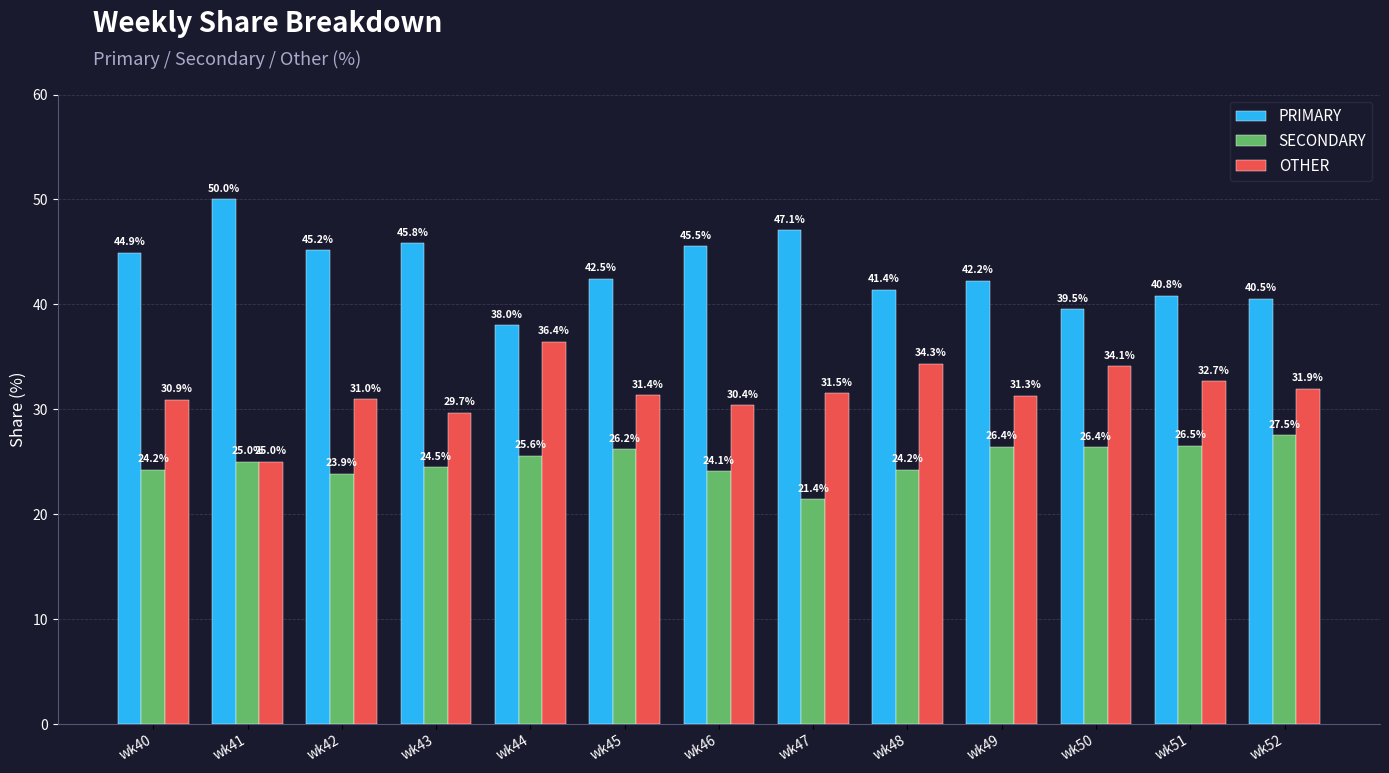

At wk51, list the series in order from smallest to largest.

SECONDARY, OTHER, PRIMARY